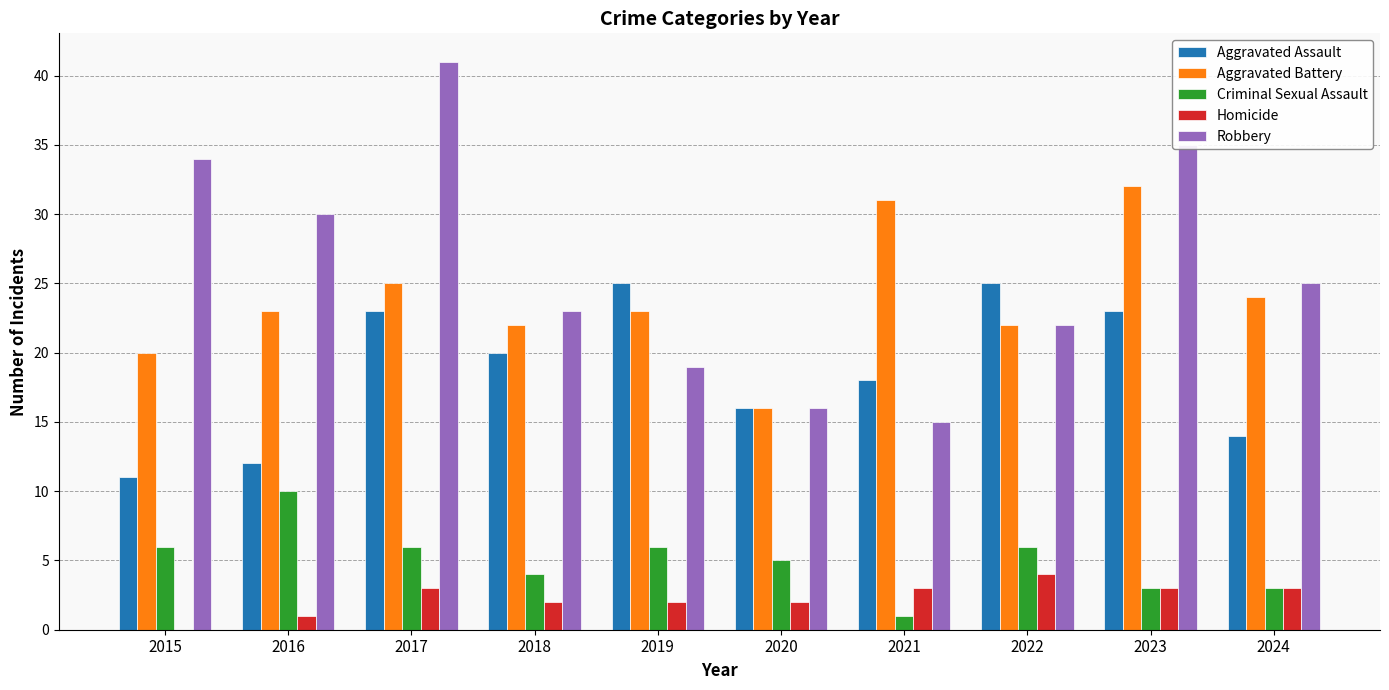

Read the Aggravated Assault value at 2018, to the nearest 10.

20